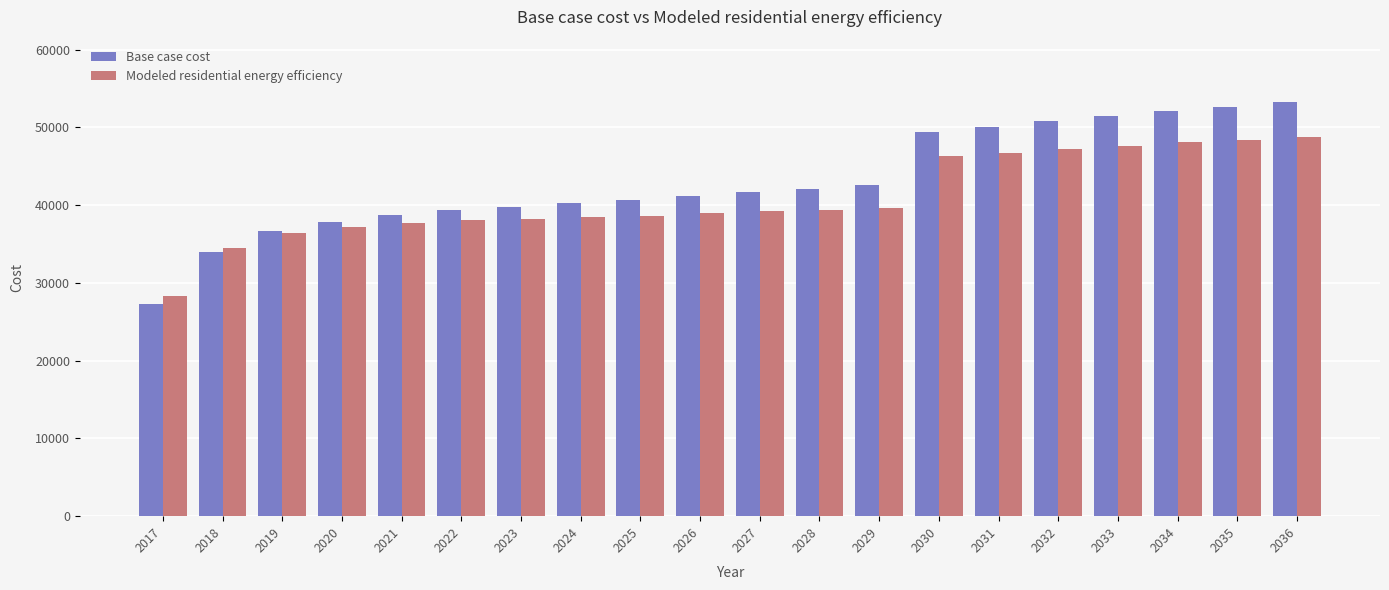

What is the smallest value displayed?

27311.8